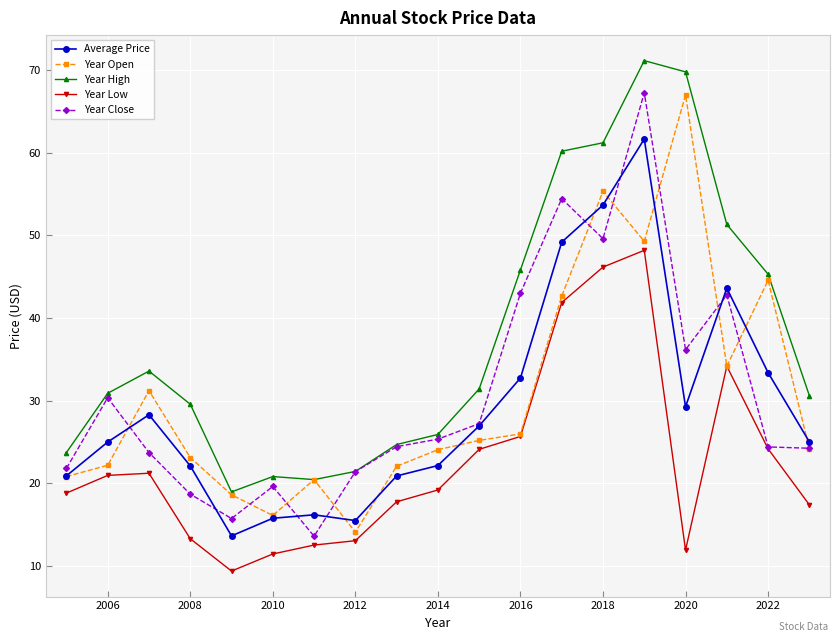

What is the difference between the maximum and second lowest values in the Year Open series?

50.9